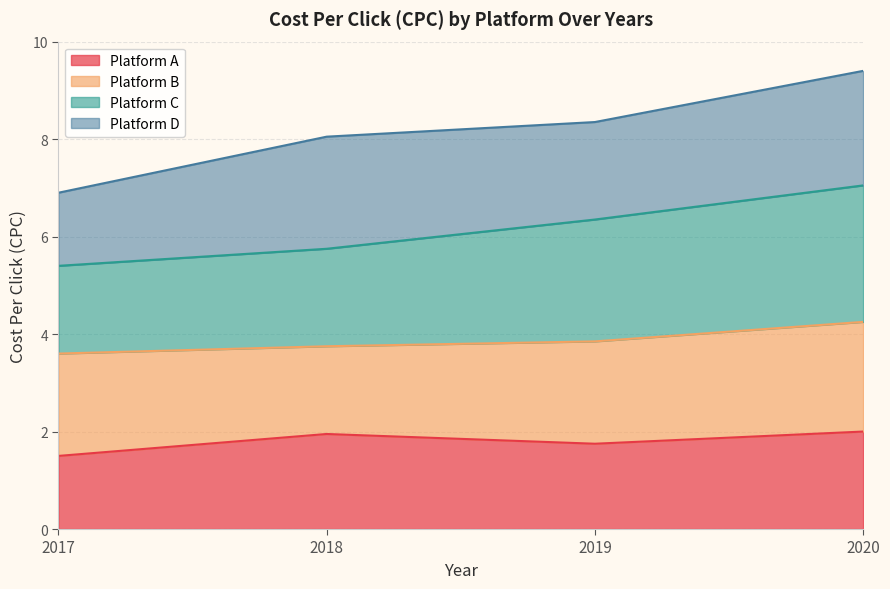

At which category is the sum across all series the highest?

2020